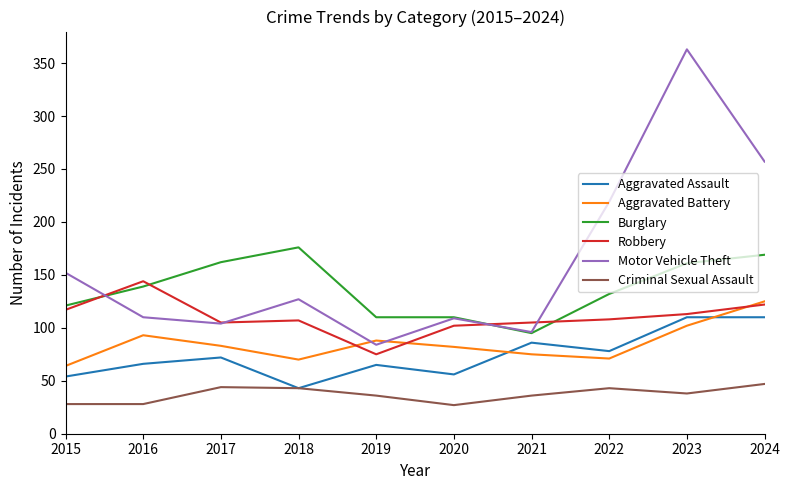

Rank the series by their maximum value, from lowest to highest.

Criminal Sexual Assault, Aggravated Assault, Aggravated Battery, Robbery, Burglary, Motor Vehicle Theft